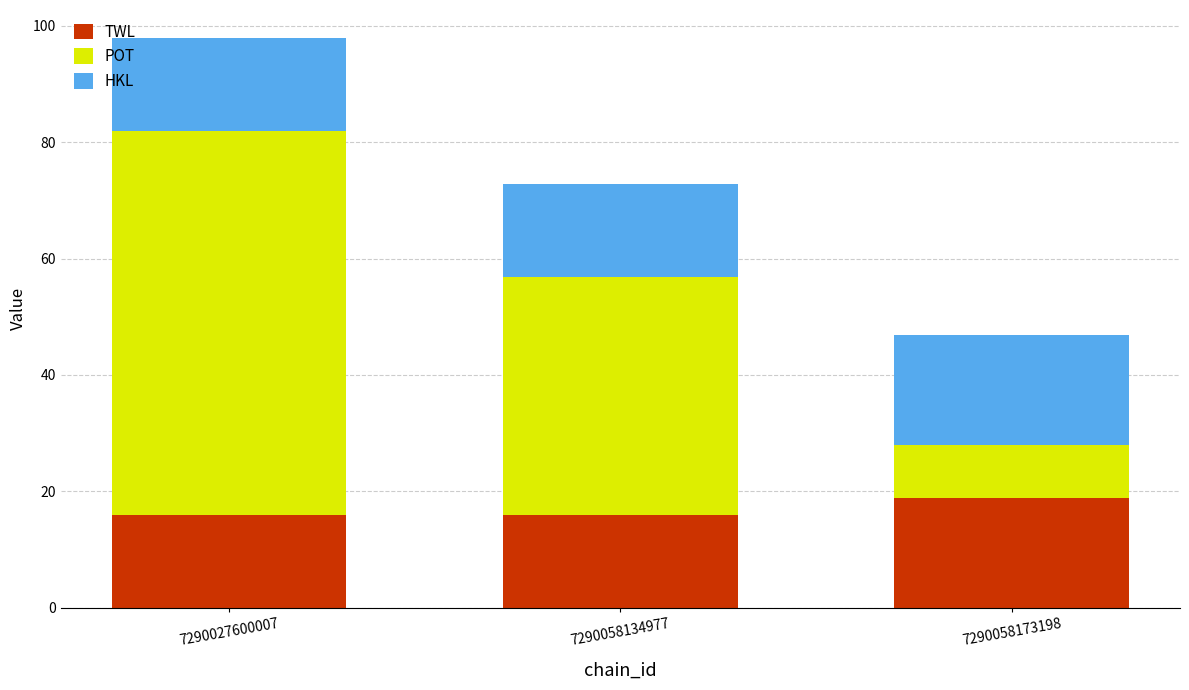

What is the approximate value of TWL at 7290058134977?

15.9